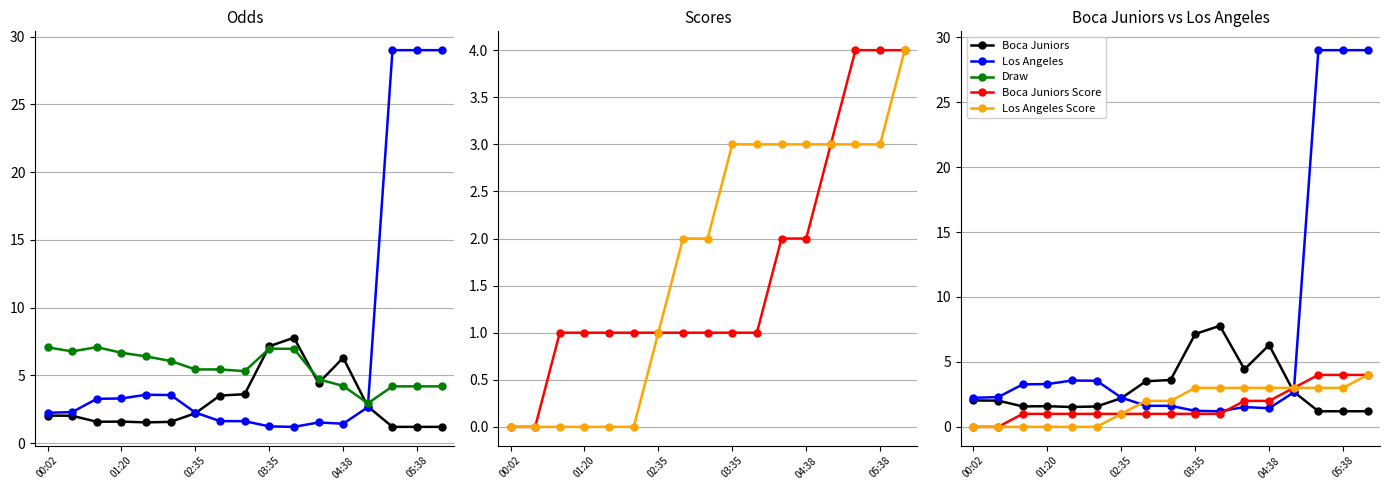

True or false: Draw has a value of 7.1 at 00:02.

True